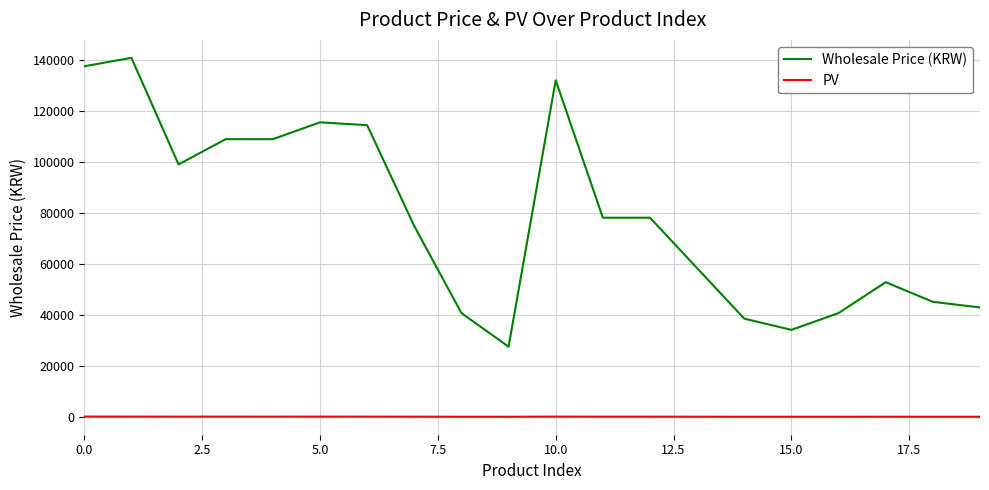

Which series has the largest total across all categories?

Wholesale Price (KRW)